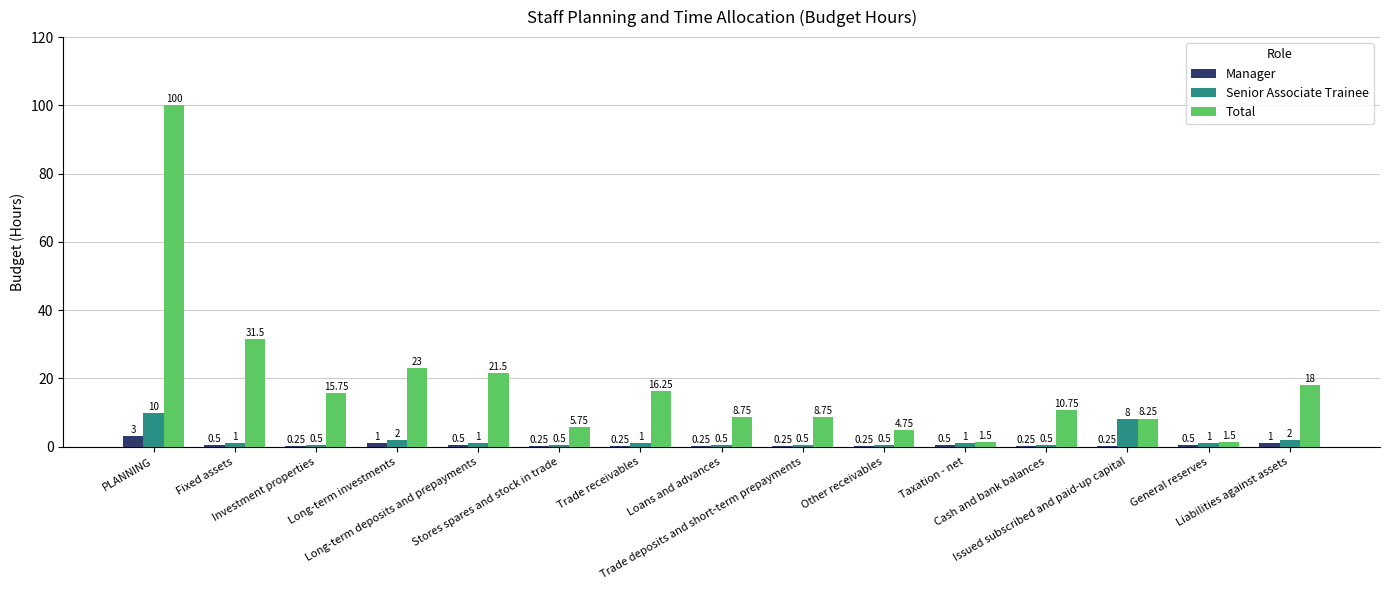

What is the sum of all Total values?

276.0